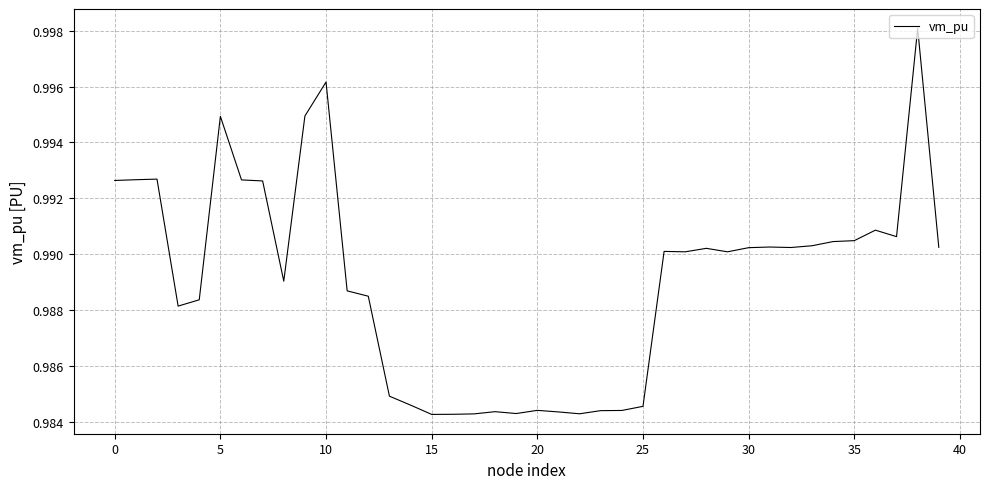

How many lines are shown in the chart?

1